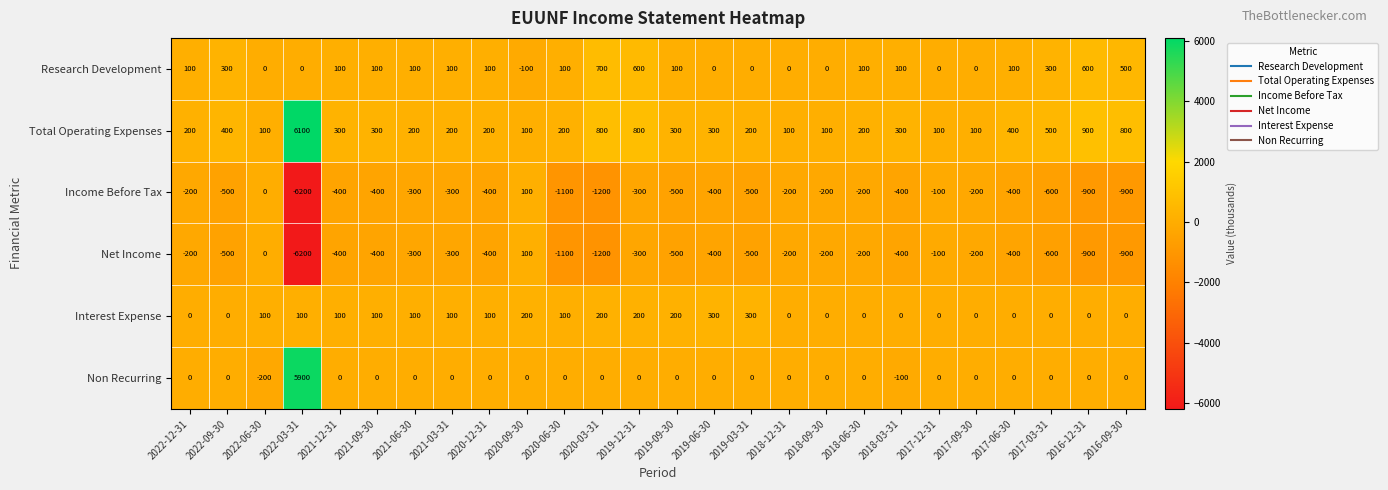

What is the difference between the maximum and minimum values in the Net Income series?

6300